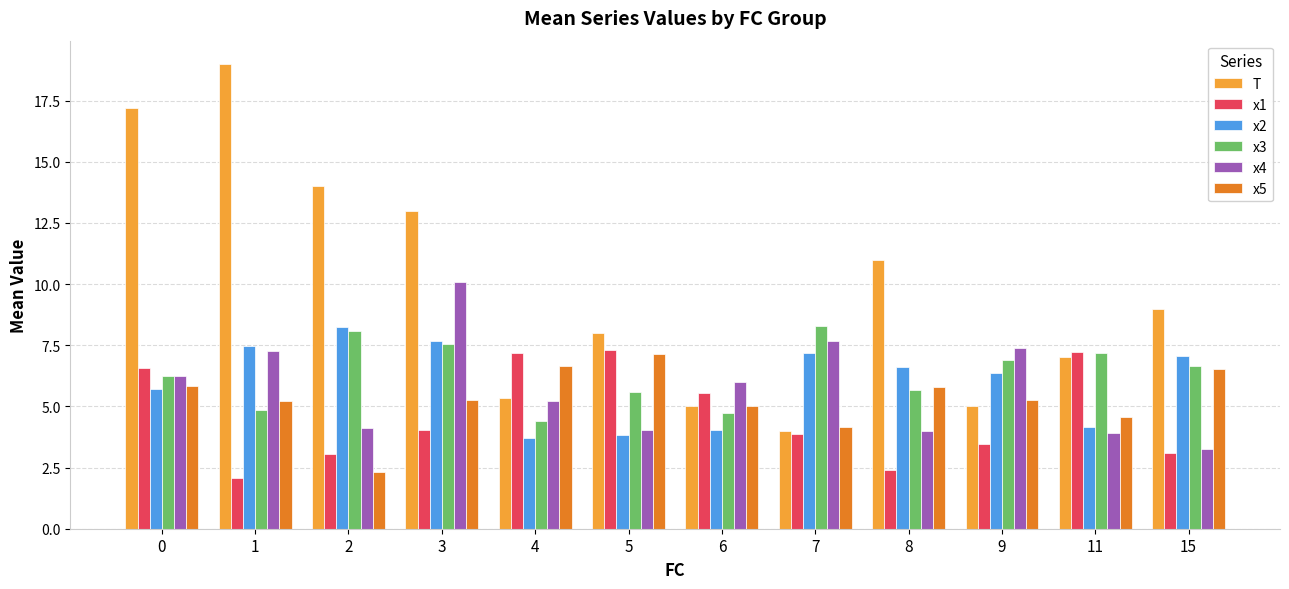

Which series has the largest total across all categories?

T